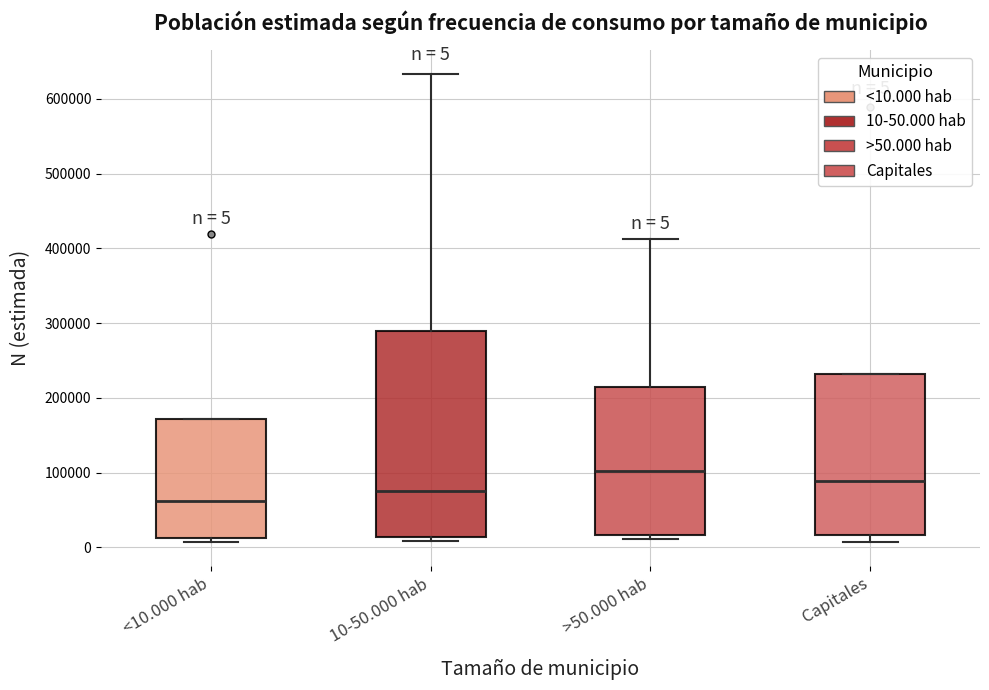

Which box has the highest median line?

>50.000 hab